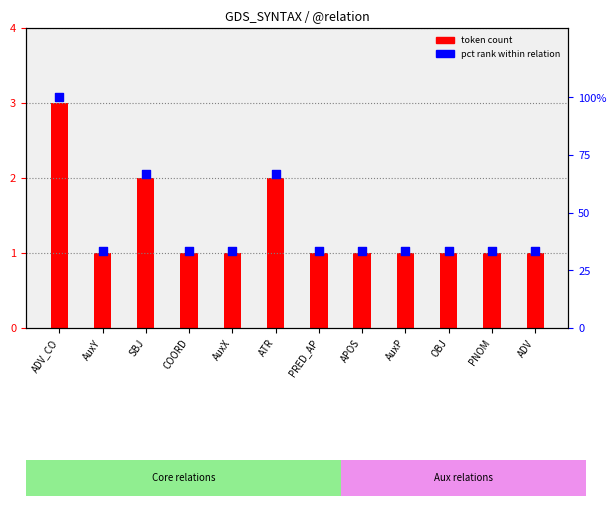

Which series reaches the maximum Y coordinate?

pct rank within relation